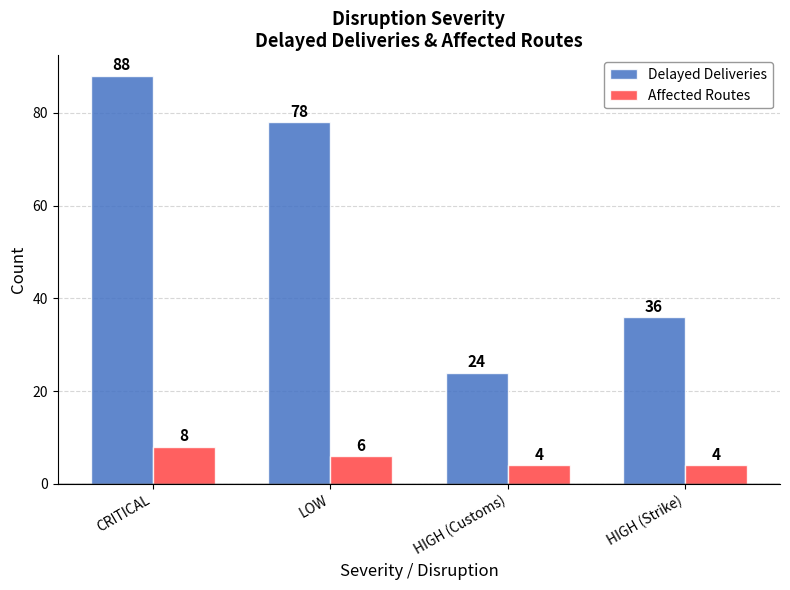

How many distinct data groups are displayed?

2